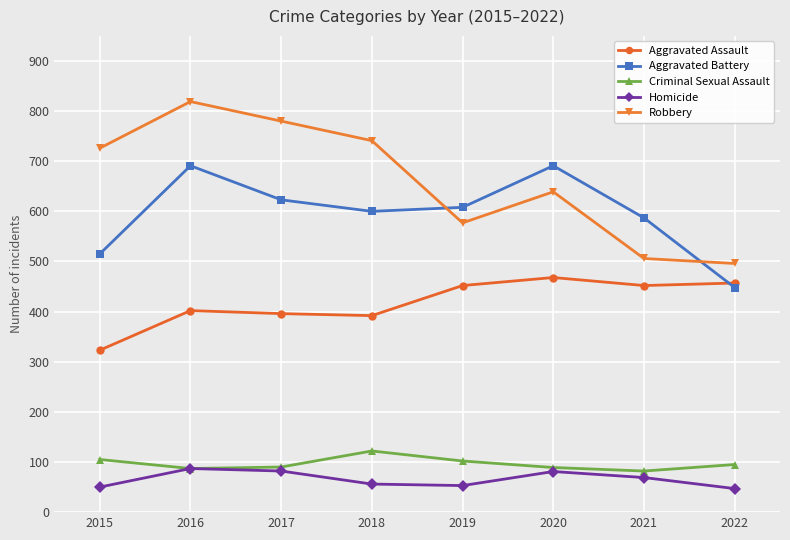

The Aggravated Assault series shows 137 at 2019. True or false?

False